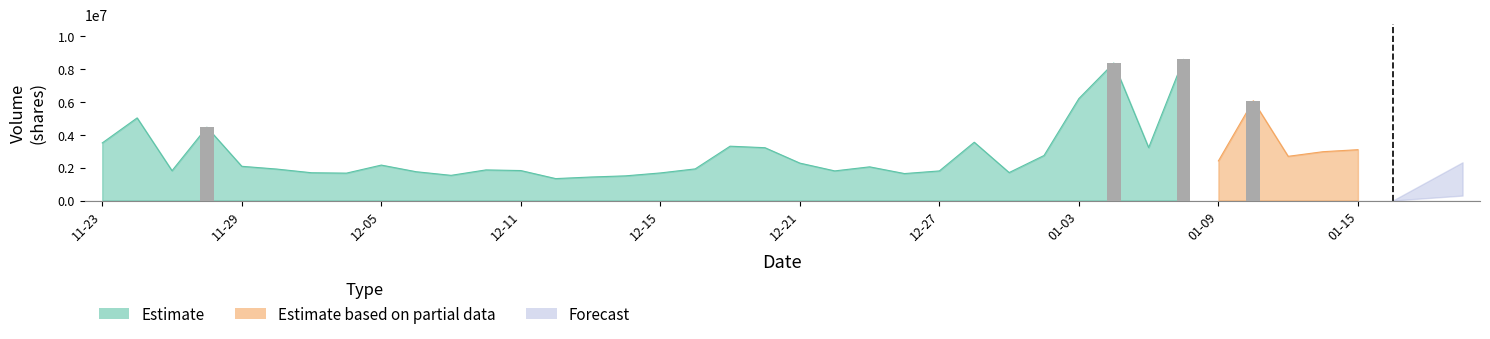

Are the bars horizontal?

No